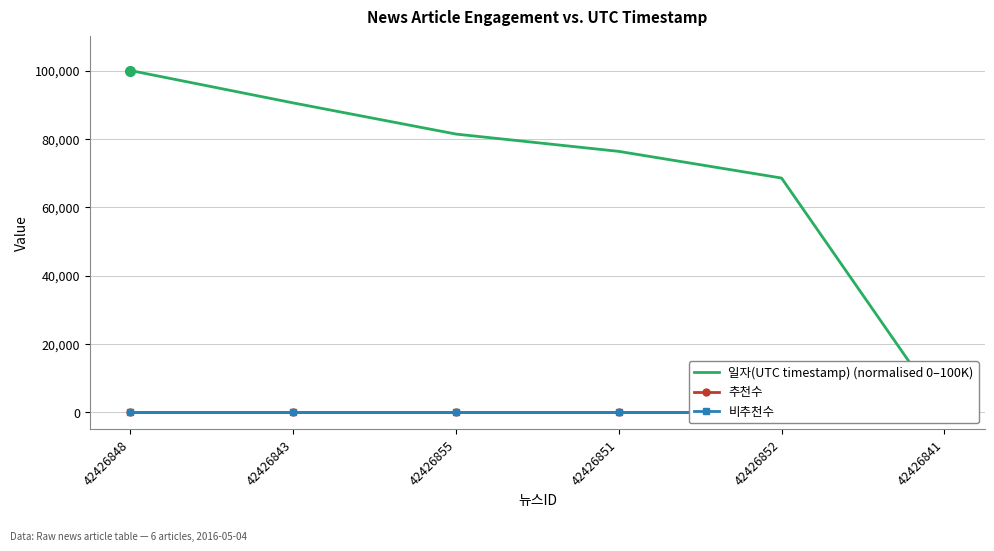

Which has a higher value, 42426848 or 42426851?

42426848